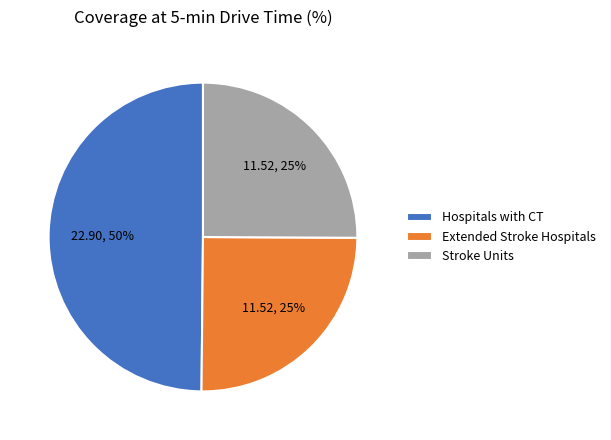

Which category has the biggest portion of the pie?

Hospitals with CT